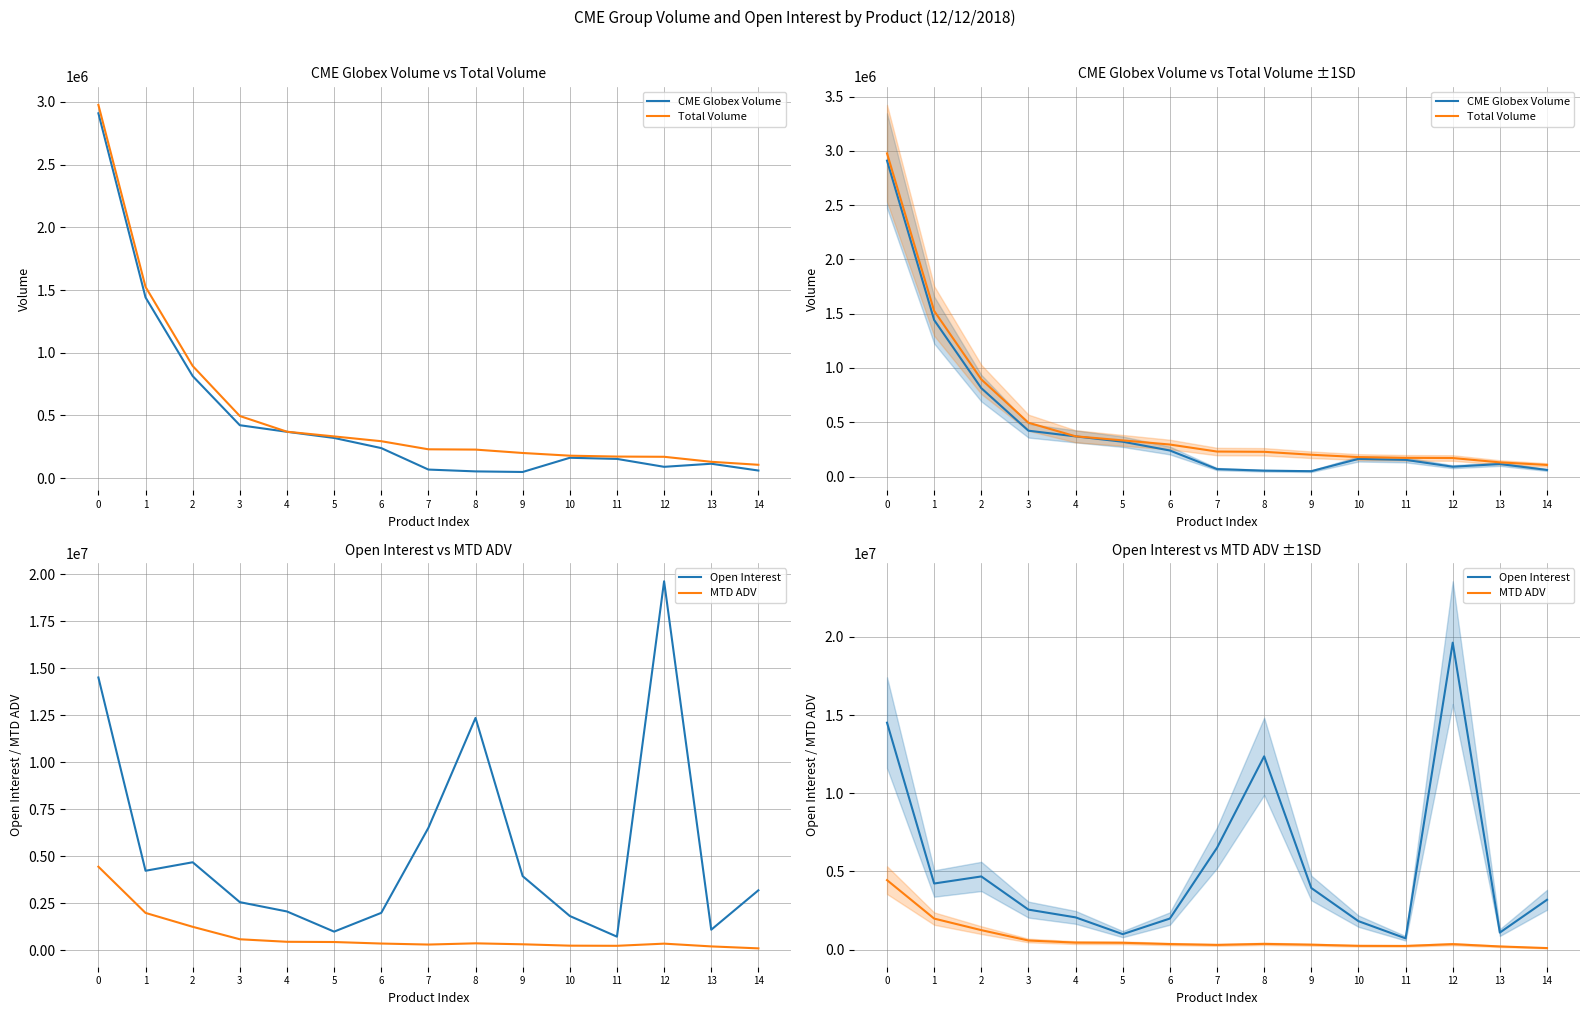

At how many categories does at least one series exceed 4420449?

5